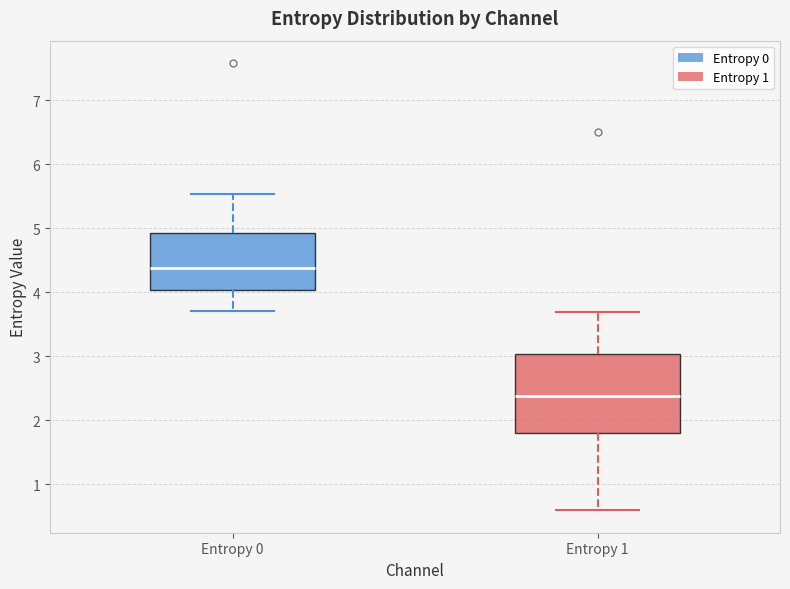

Reading left to right, transcribe this box plot: for each box, give where its median line is, the range the box spans, and where its two whiskers end, as read against the y-axis. The values are not printed on the chart, so give them approximately, as read against the axis.

Entropy 0: median 4.4, box 4.0 to 4.9, whiskers 3.7 to 5.5
Entropy 1: median 2.4, box 1.8 to 3.0, whiskers 0.6 to 3.7